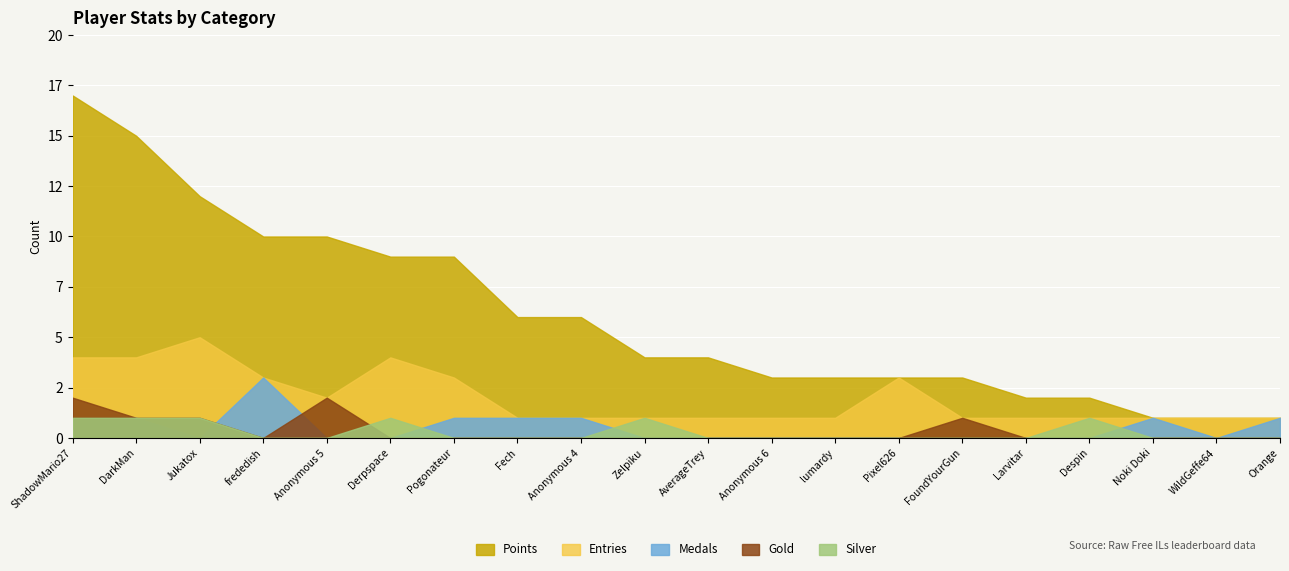

After their last crossing, which series has the higher values: Medals or Silver?

Medals